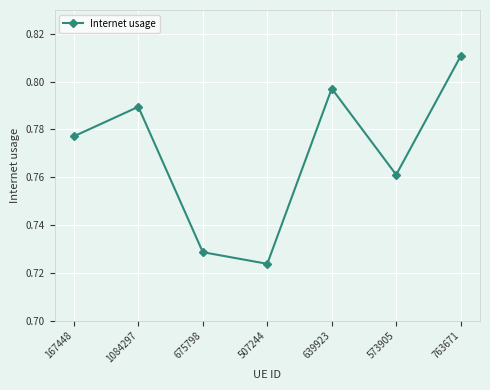

At which category does the chart reach its peak across all series?

763671